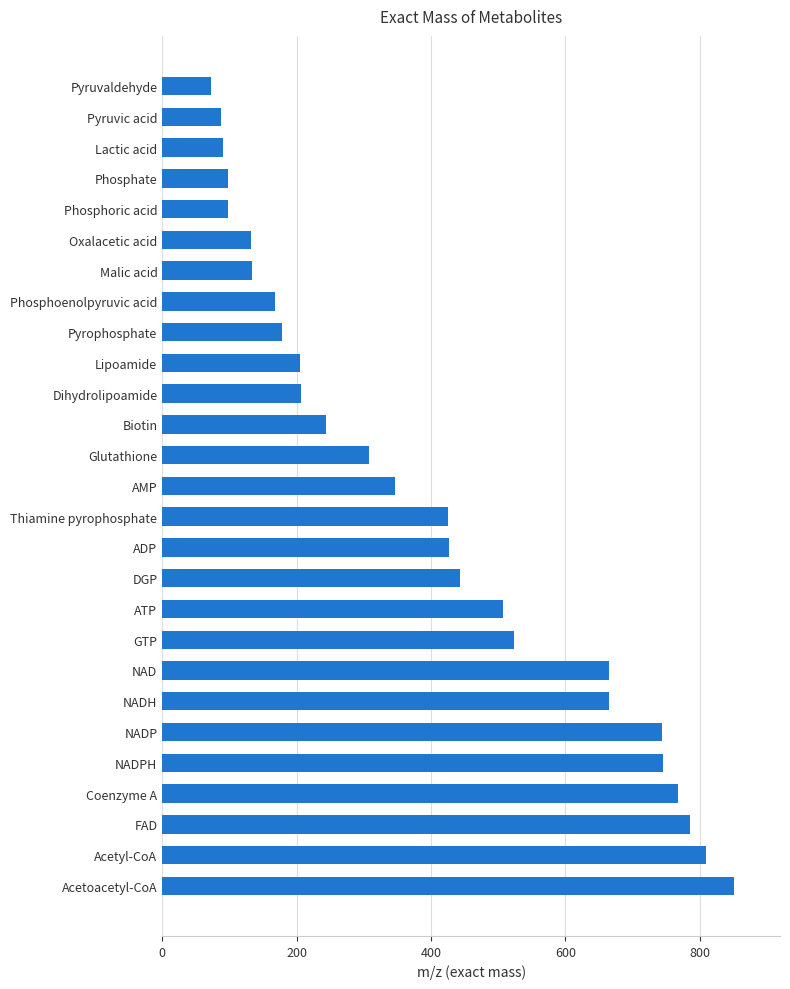

What value does the data have at AMP?

347.1